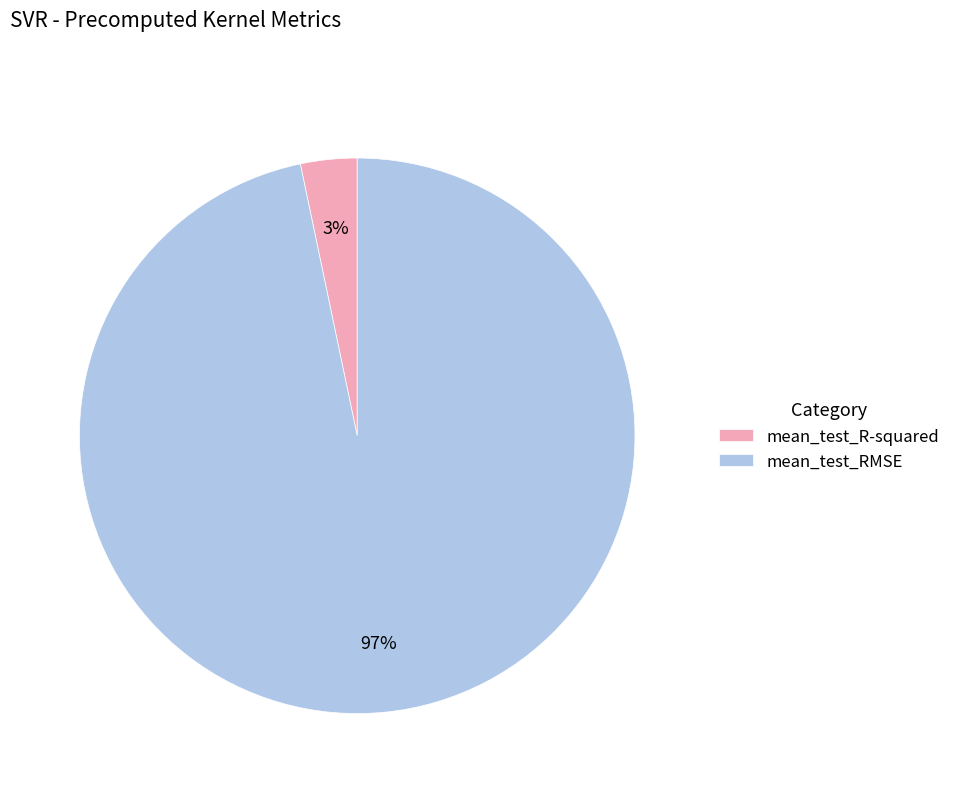

Does any single category account for the majority?

Yes